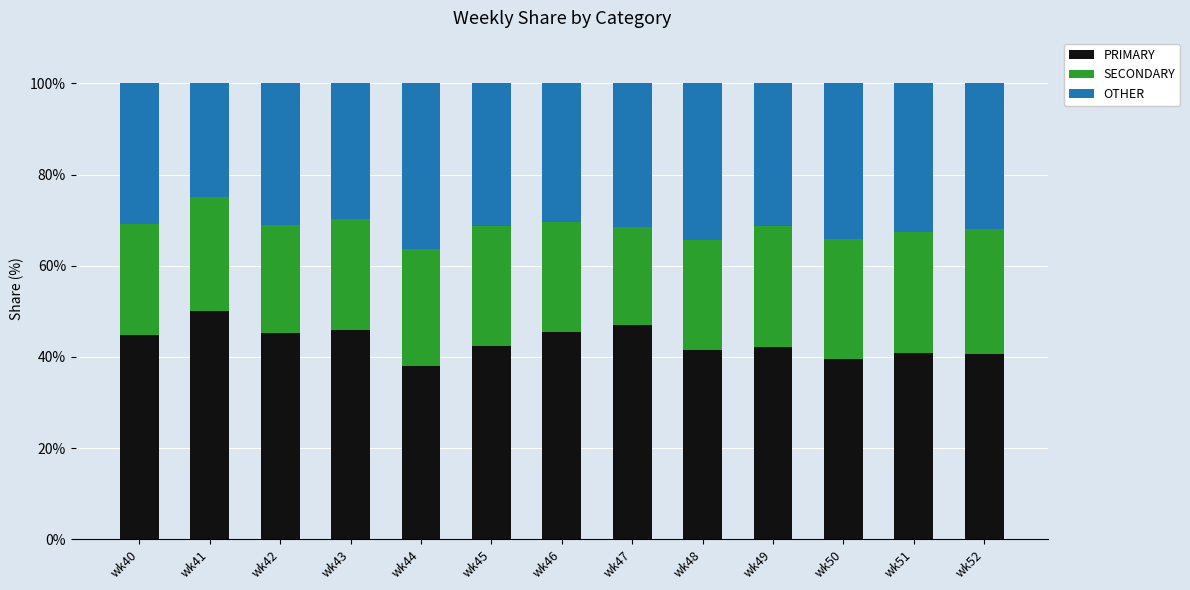

Which category has the highest value in the PRIMARY series?

wk41